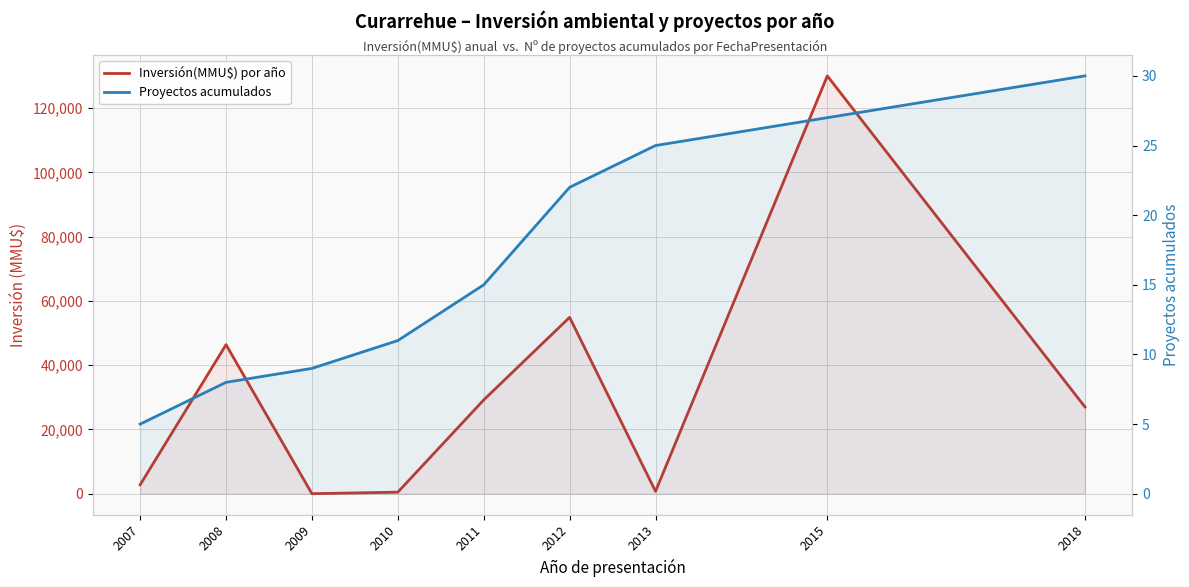

True or false: Inversión(MMU$) por año has more than 1 points higher than both neighbors.

True